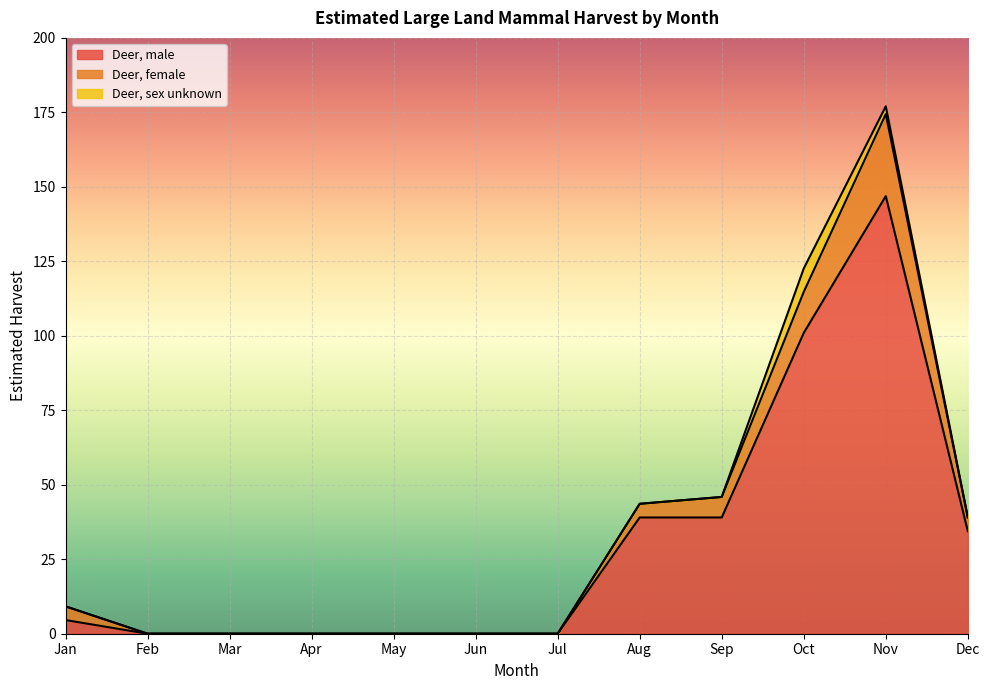

Where is the first local maximum for Deer, female?

Nov